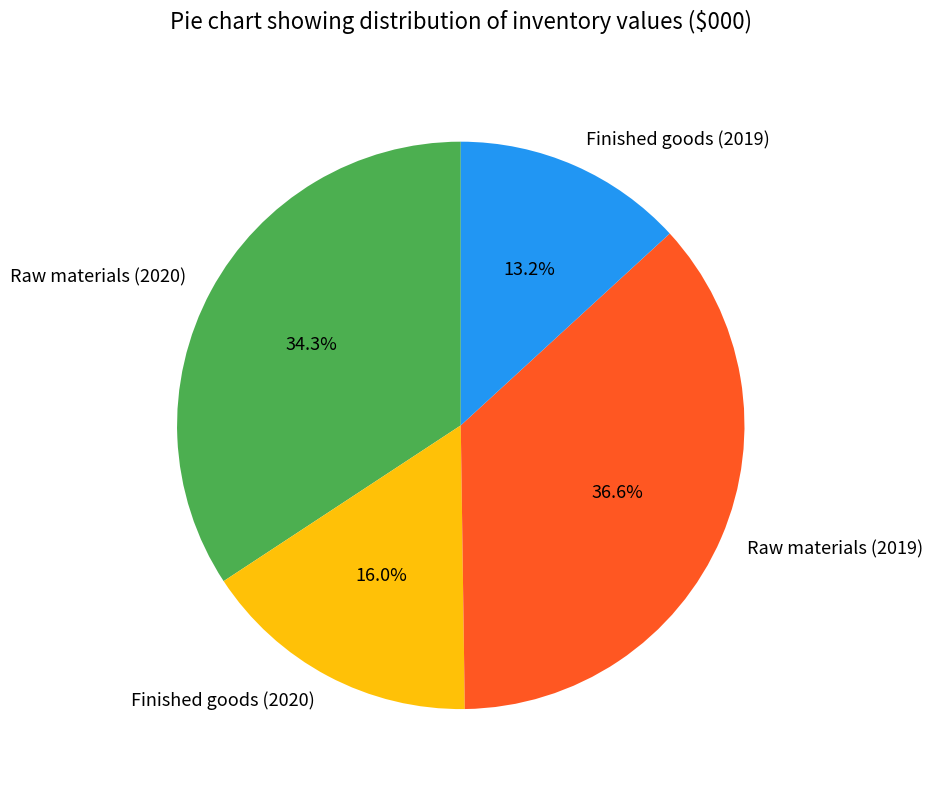

How many segments does this pie chart have?

4